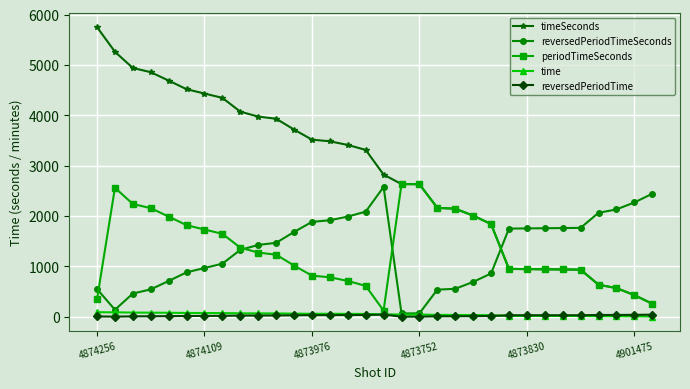

Count the number of data series in this chart.

5